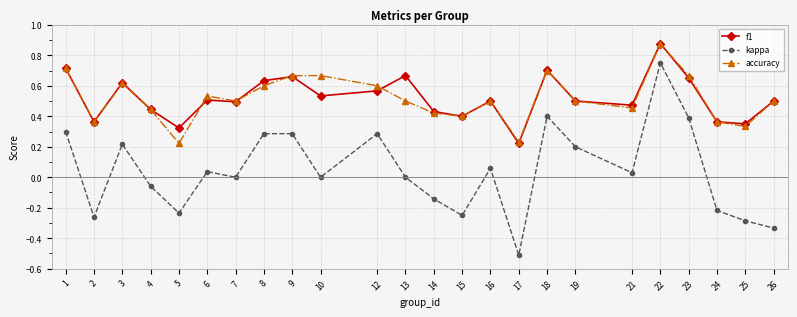

The kappa series shows 0.2 at 3. True or false?

True